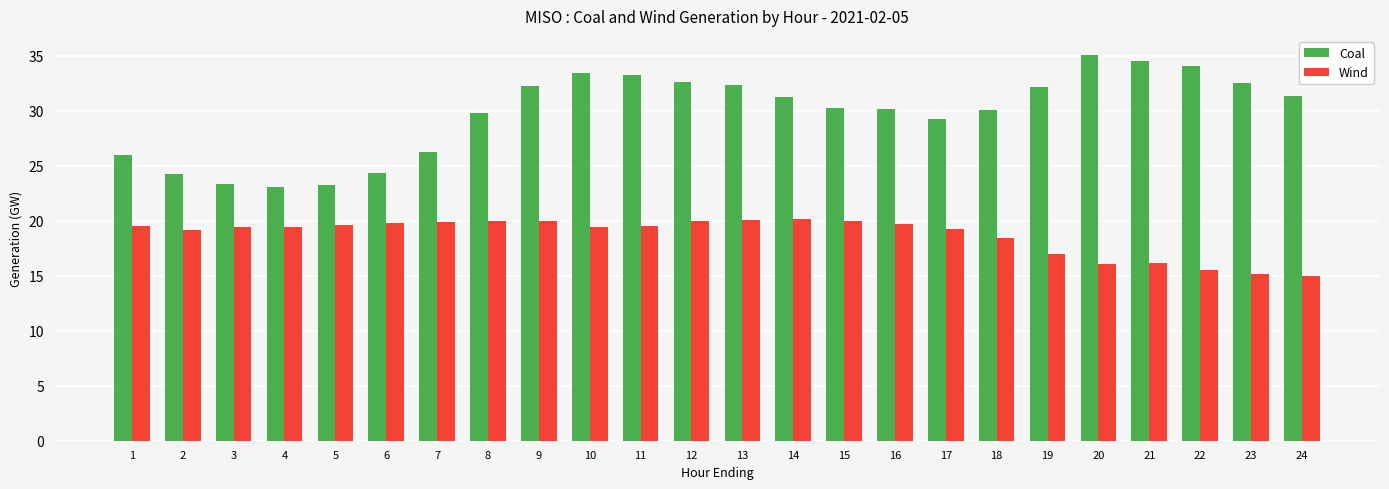

How many bars are there in total?

48